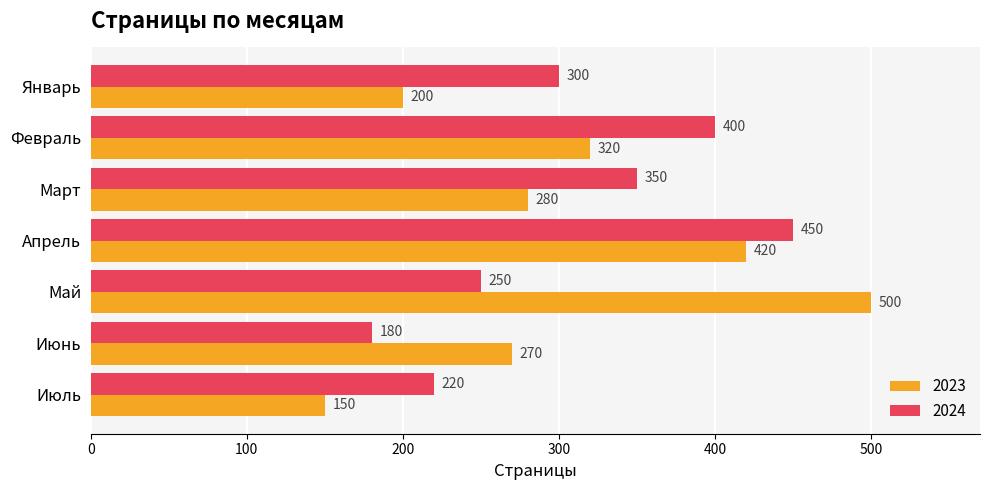

True or false: 2024 has a value of 704 at Февраль.

False